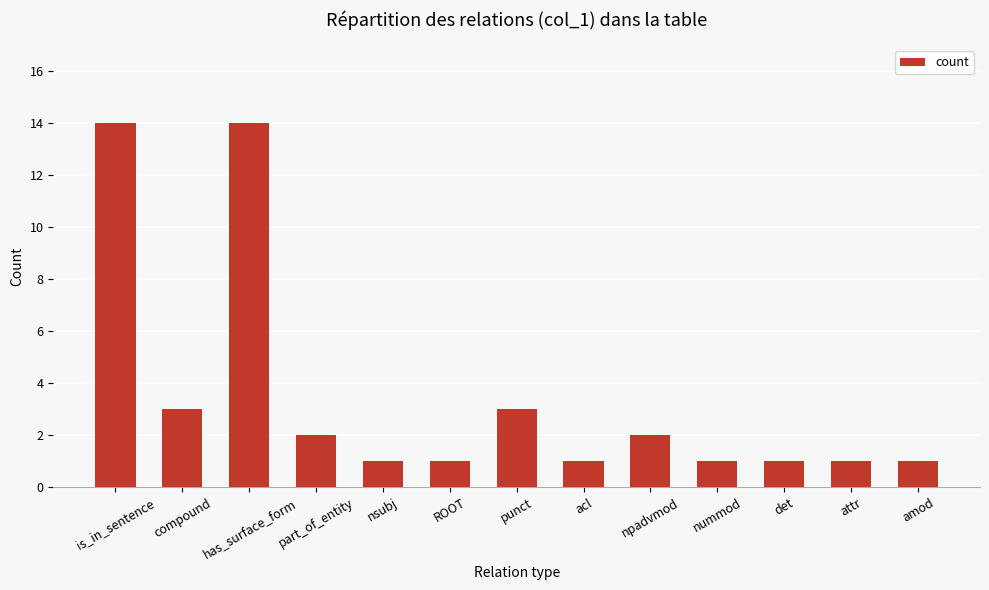

What is the label of the 10th bar from the left?

nummod